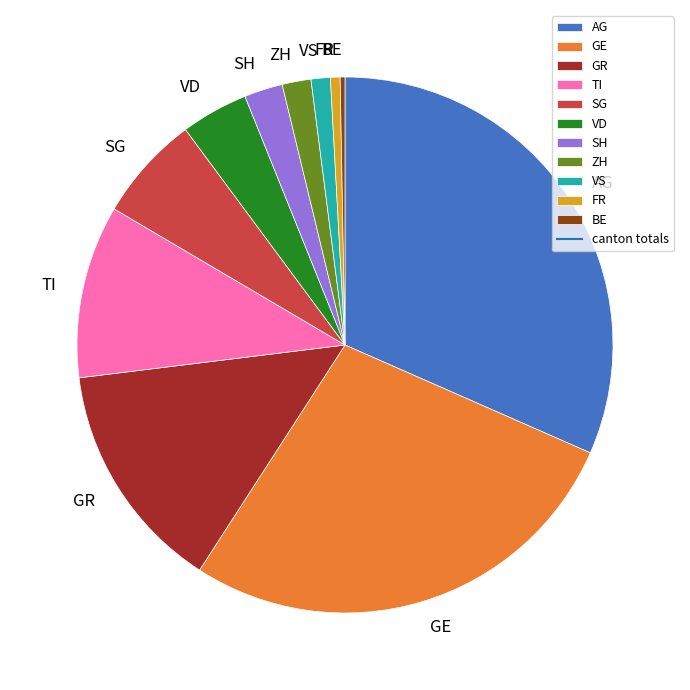

True or false: GR accounts for 9% of the total.

False